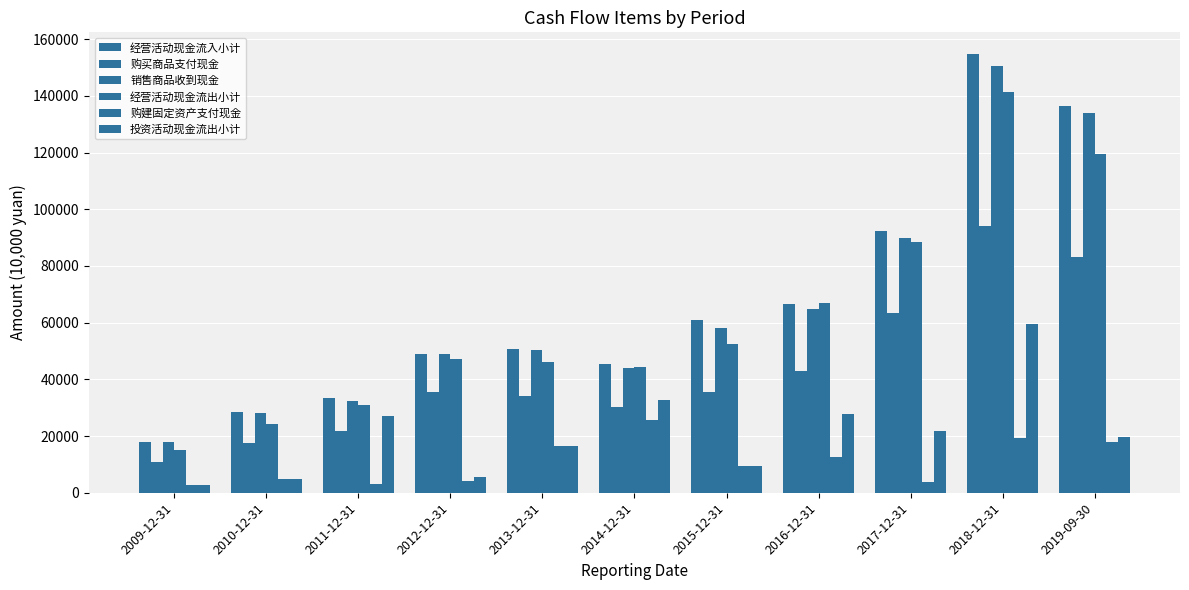

The value of 销售商品收到现金 at 2013-12-31 is 50335. True or false?

True